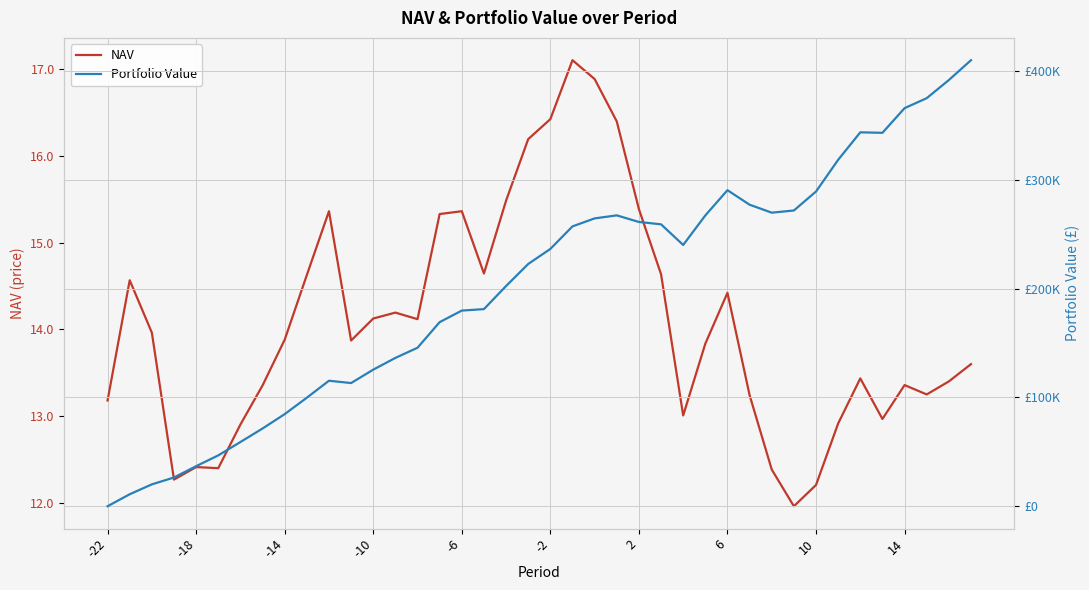

True or false: NAV and Portfolio Value intersect in this chart.

True